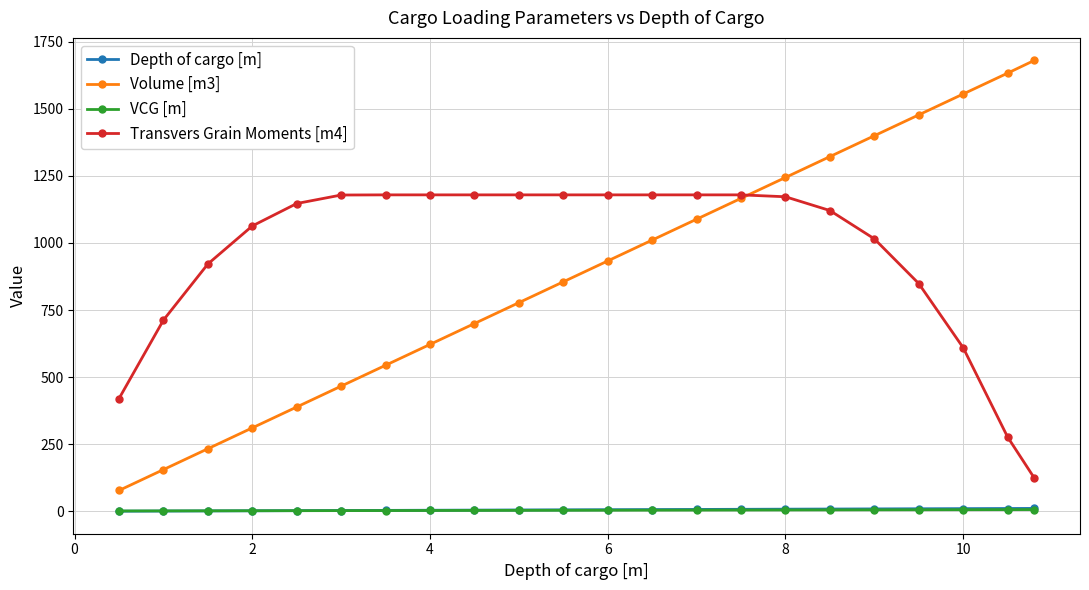

Which series has the largest range (max minus min)?

Volume [m3]